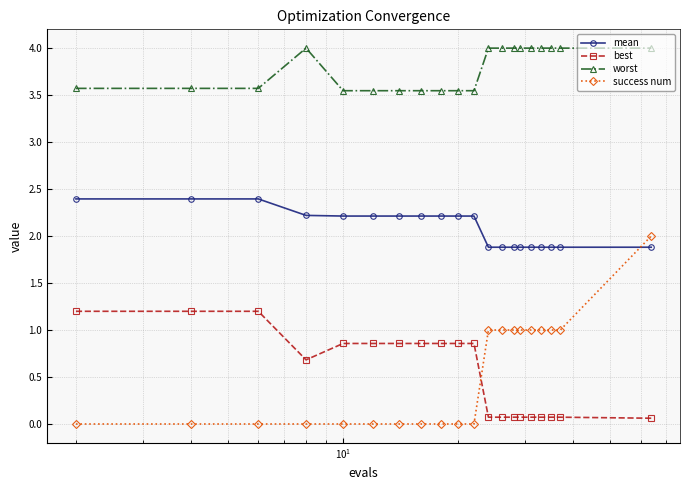

How many lines are shown in the chart?

4